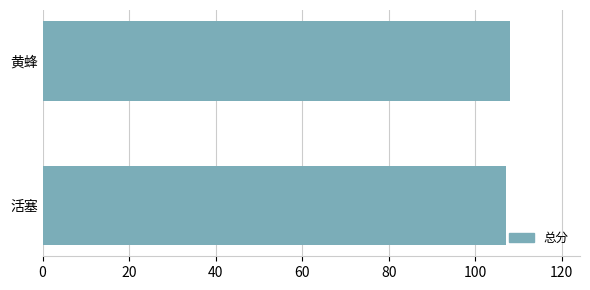

List the labels in order of value, smallest first.

活塞, 黄蜂